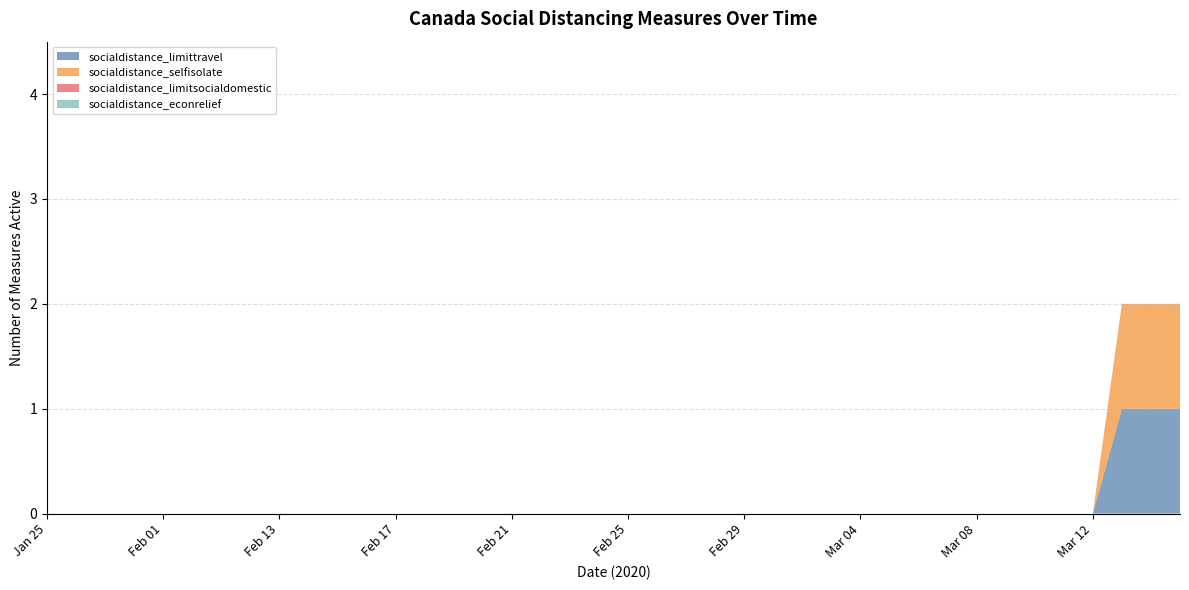

Reading right to left, extract all data points from this chart.

socialdistance_limittravel: 2020-03-16=1	2020-03-15=1	2020-03-14=1	2020-03-13=0	2020-03-12=0	2020-03-11=0	2020-03-10=0	2020-03-08=0	2020-03-06=0	2020-03-04=0	2020-03-02=0	2020-02-28=0	2020-02-24=0	2020-02-20=0	2020-02-16=0	2020-02-12=0	2020-02-08=0	2020-02-04=0	2020-01-31=0	2020-01-25=0
socialdistance_selfisolate: 2020-03-16=1	2020-03-15=1	2020-03-14=1	2020-03-13=0	2020-03-12=0	2020-03-11=0	2020-03-10=0	2020-03-08=0	2020-03-06=0	2020-03-04=0	2020-03-02=0	2020-02-28=0	2020-02-24=0	2020-02-20=0	2020-02-16=0	2020-02-12=0	2020-02-08=0	2020-02-04=0	2020-01-31=0	2020-01-25=0
socialdistance_limitsocialdomestic: 2020-03-16=0	2020-03-15=0	2020-03-14=0	2020-03-13=0	2020-03-12=0	2020-03-11=0	2020-03-10=0	2020-03-08=0	2020-03-06=0	2020-03-04=0	2020-03-02=0	2020-02-28=0	2020-02-24=0	2020-02-20=0	2020-02-16=0	2020-02-12=0	2020-02-08=0	2020-02-04=0	2020-01-31=0	2020-01-25=0
socialdistance_econrelief: 2020-03-16=0	2020-03-15=0	2020-03-14=0	2020-03-13=0	2020-03-12=0	2020-03-11=0	2020-03-10=0	2020-03-08=0	2020-03-06=0	2020-03-04=0	2020-03-02=0	2020-02-28=0	2020-02-24=0	2020-02-20=0	2020-02-16=0	2020-02-12=0	2020-02-08=0	2020-02-04=0	2020-01-31=0	2020-01-25=0